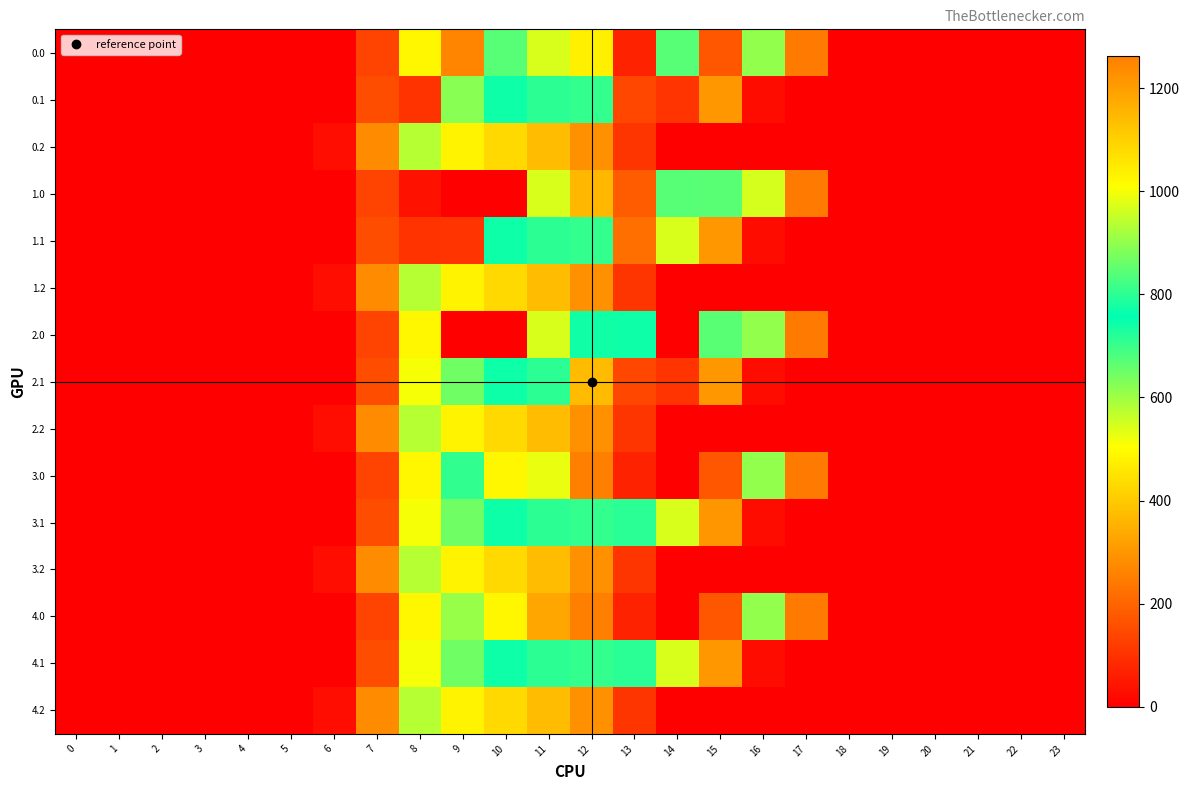

Rank the series by their maximum value, from lowest to highest.

0.2, 1.2, 2.2, 3.2, 4.2, 0.0, 2.1, 0.1, 1.1, 3.1, 4.1, 2.0, 1.0, 3.0, 4.0